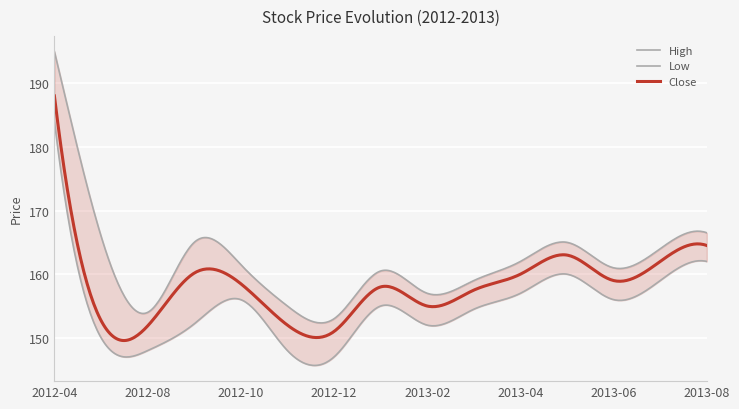

Which series has the widest spread of values?

High